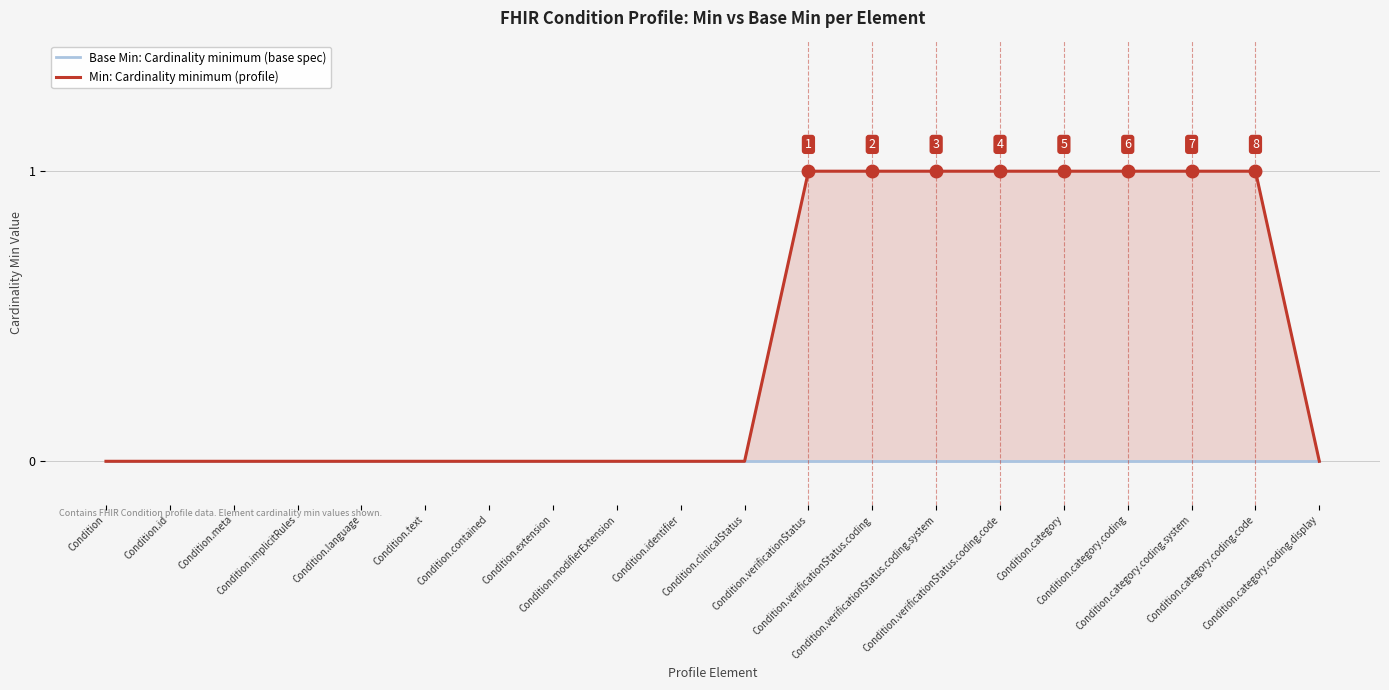

Count the number of data series in this chart.

2